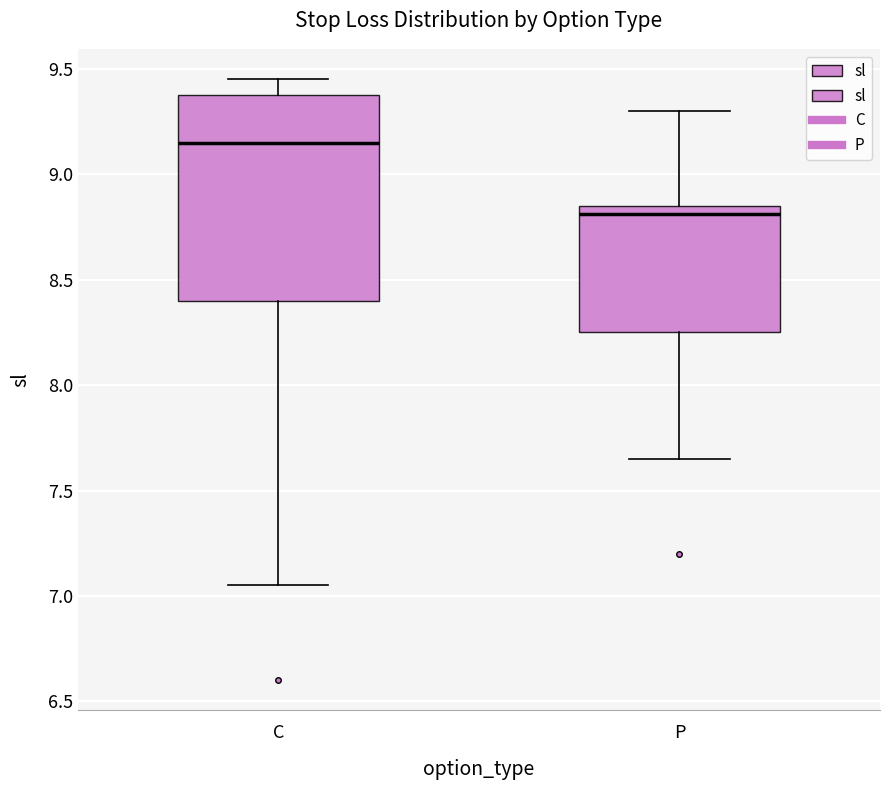

Reading left to right, transcribe this box plot: for each box, give where its median line is, the range the box spans, and where its two whiskers end, as read against the y-axis. The values are not printed on the chart, so give them approximately, as read against the axis.

C: median 9.15, box 8.40 to 9.40, whiskers 7.05 to 9.45
P: median 8.80, box 8.25 to 8.85, whiskers 7.65 to 9.30